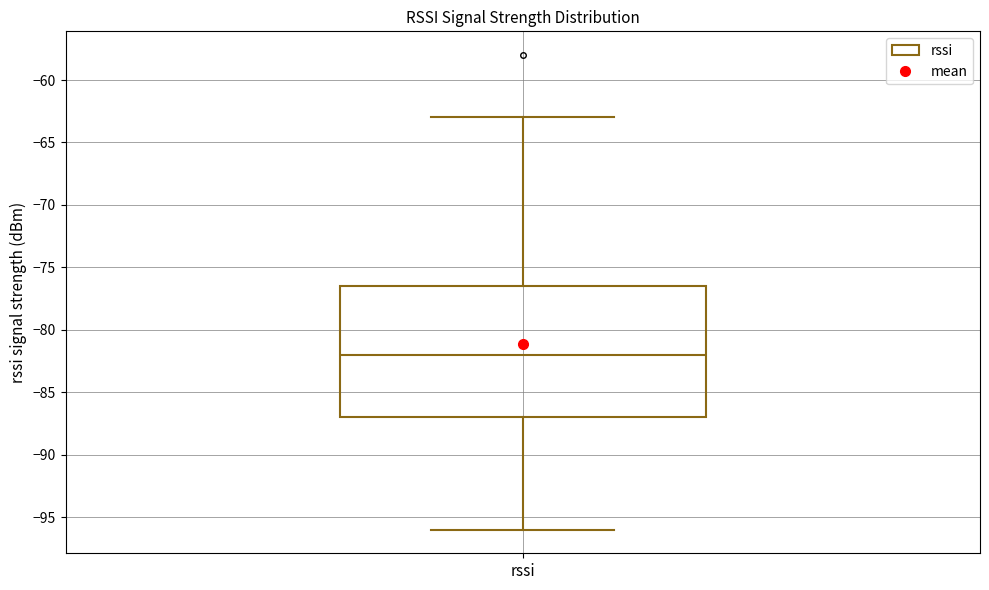

Transcribe this box plot: give where the median line is, the range the box spans, and where the two whiskers end, as read against the y-axis. The values are not printed on the chart, so give them approximately, as read against the axis.

median -82.0, box -87.0 to -76.5, whiskers -96.0 to -63.0